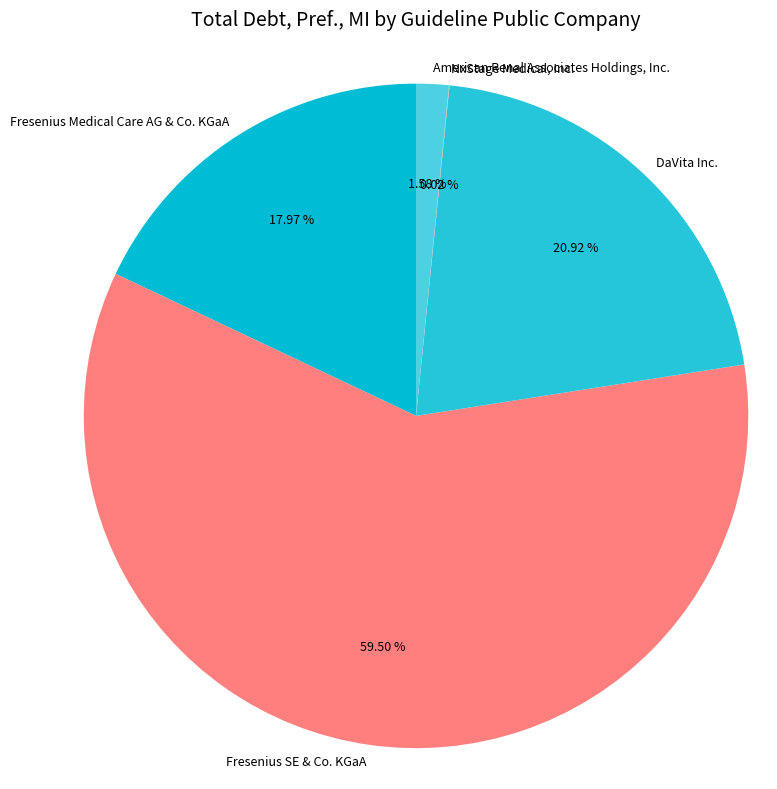

Do Fresenius Medical Care AG & Co. KGaA and DaVita Inc. together represent more than half of the pie?

No